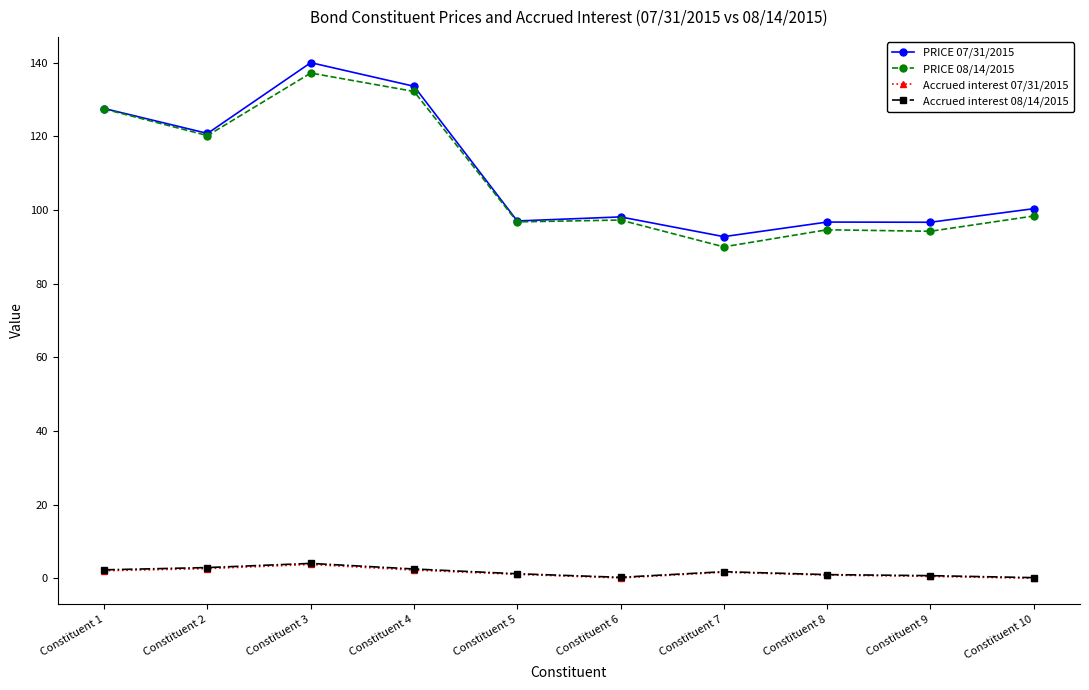

Is the value of Accrued interest 08/14/2015 at Constituent 6 greater than the value of PRICE 08/14/2015 at Constituent 1?

No